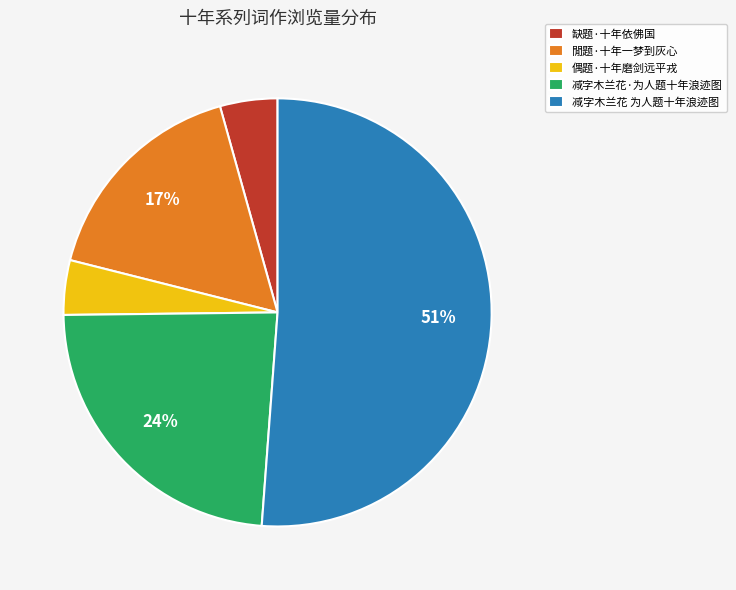

Does any single category account for the majority?

Yes